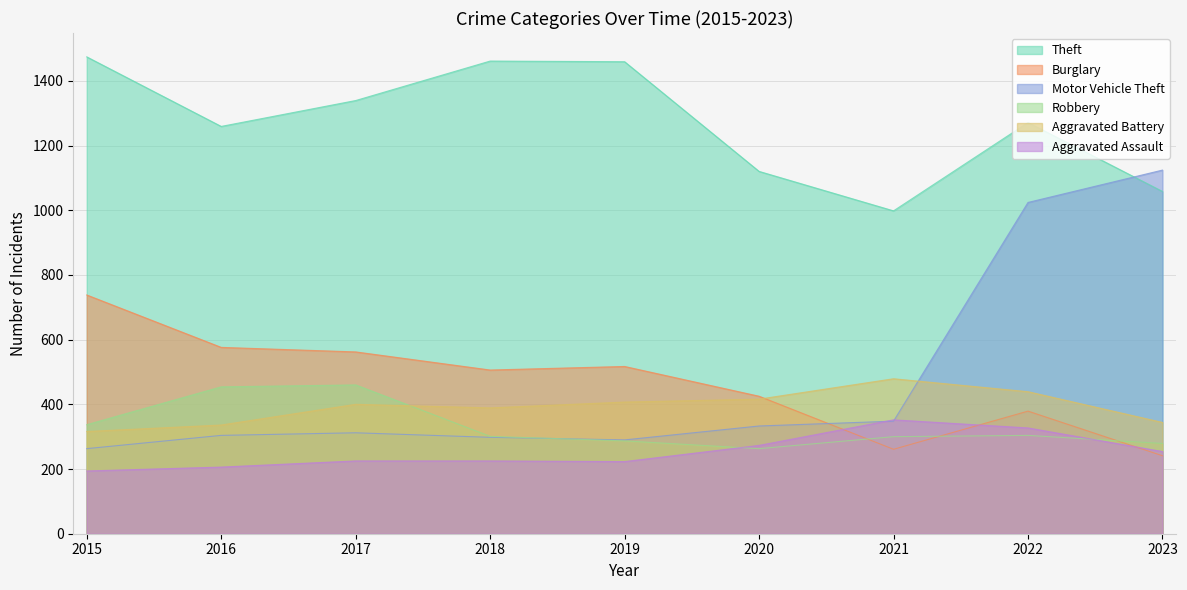

What are all the series names shown in the legend?

Theft, Burglary, Motor Vehicle Theft, Robbery, Aggravated Battery, Aggravated Assault